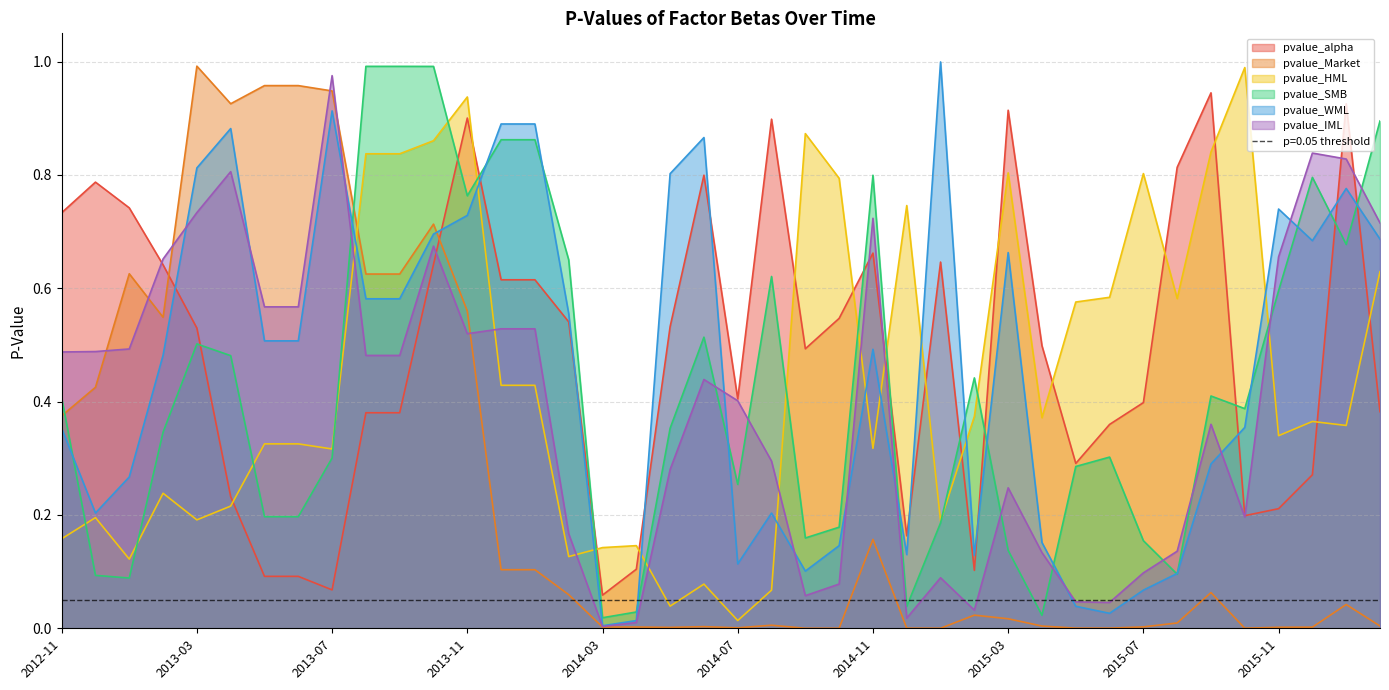

Is it true that pvalue_Market equals 0.0 at 2015-03?

False